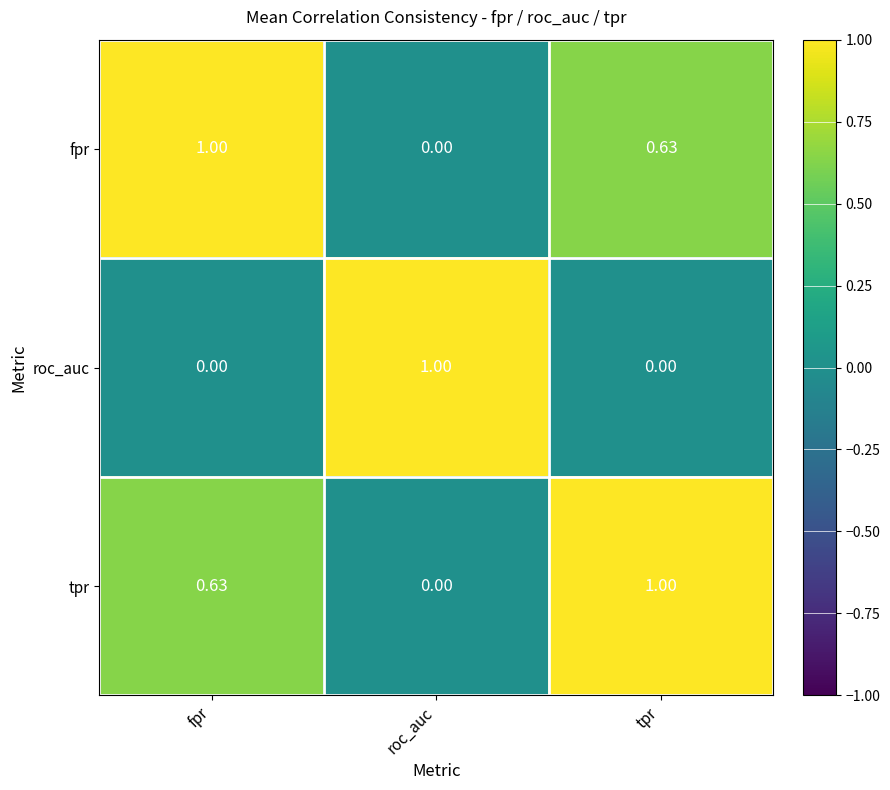

Which category has the lowest value in the fpr series?

roc_auc